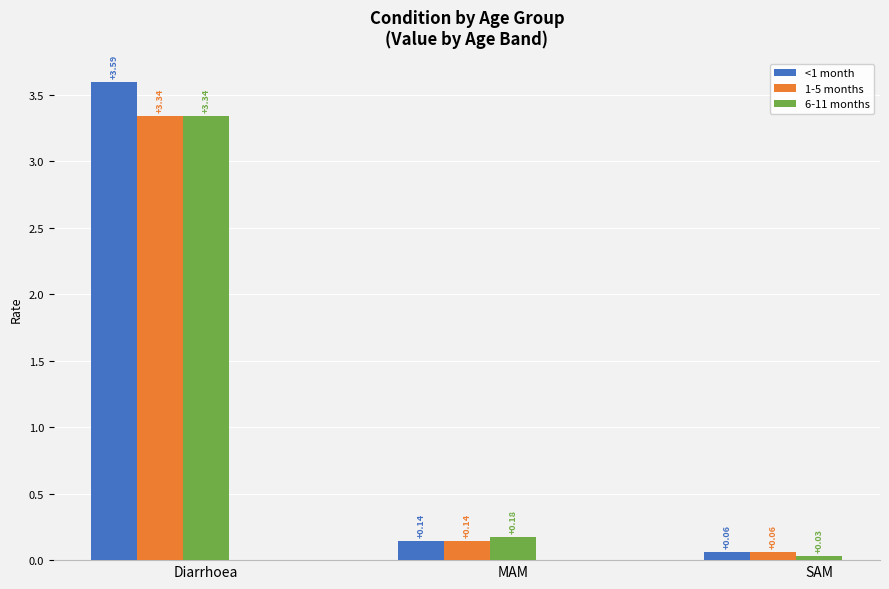

Which category has the highest value across all series?

Diarrhoea